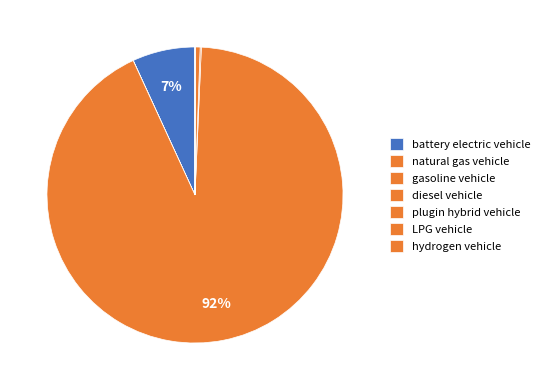

Combined, do natural gas vehicle and plugin hybrid vehicle account for over 50%?

No